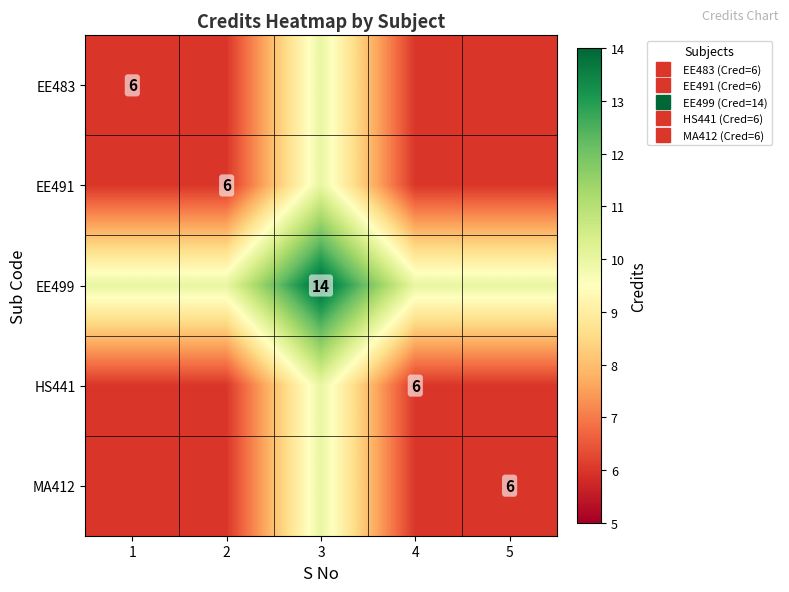

What is the sum of the EE499 values at 3 and 4?

24